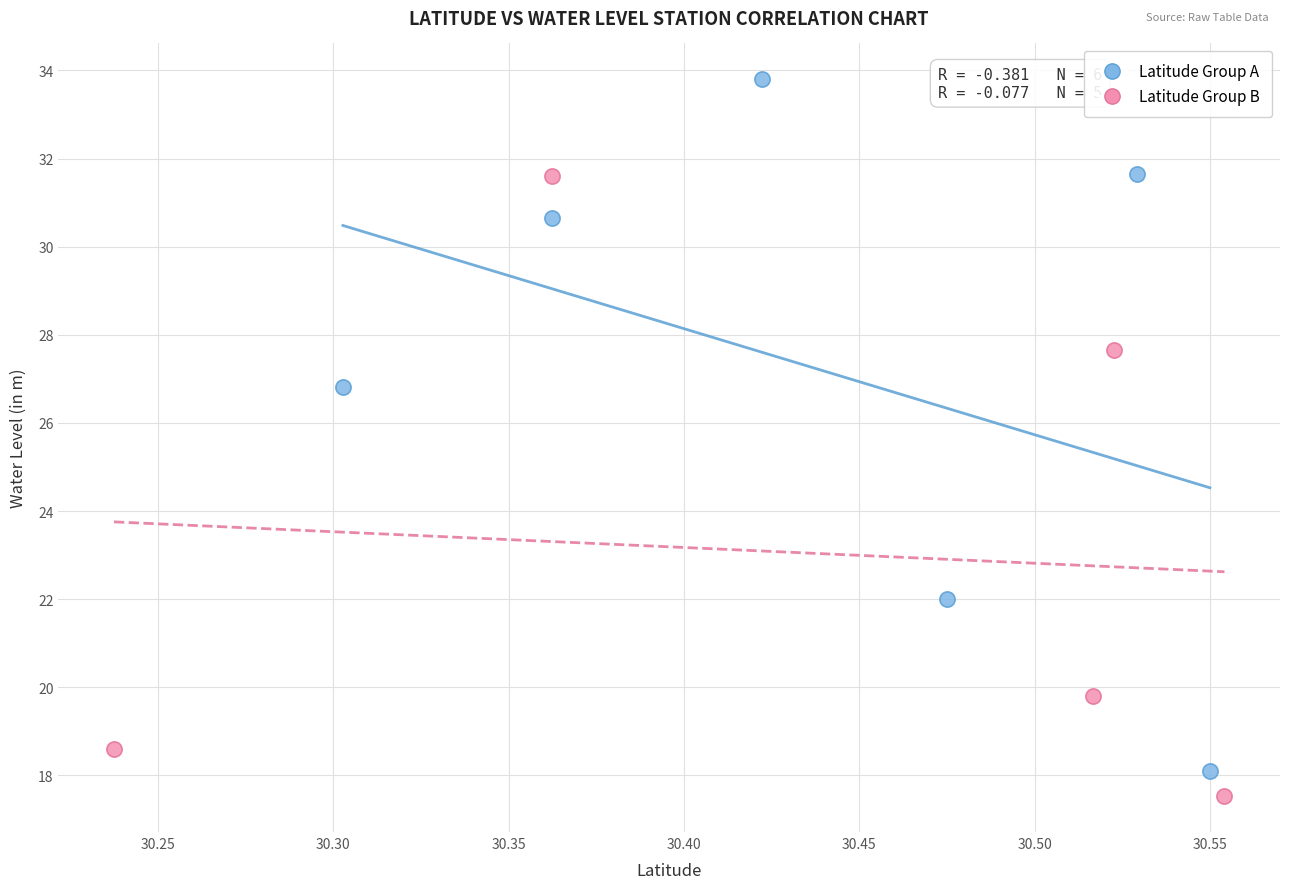

Which series has the largest Y range (max minus min)?

Latitude Group A